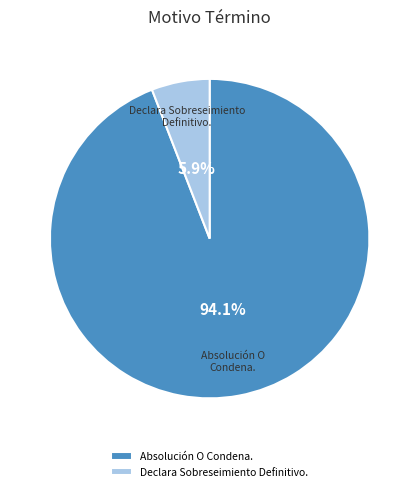

To the nearest percent, what percentage of the pie is Absolución O Condena.?

94%